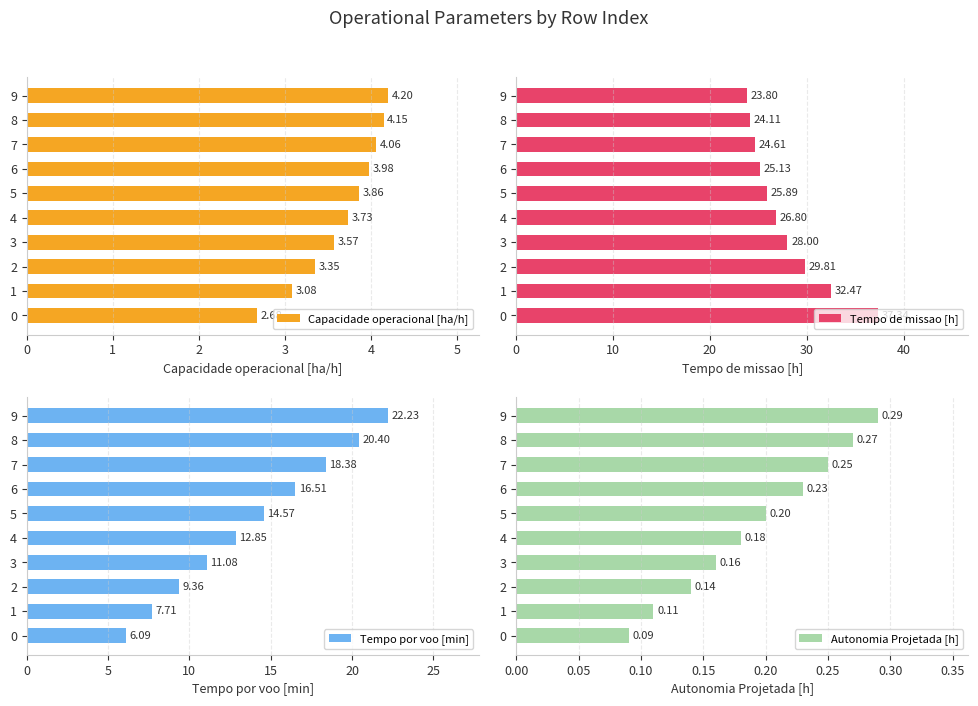

How many bars are there in each group?

4